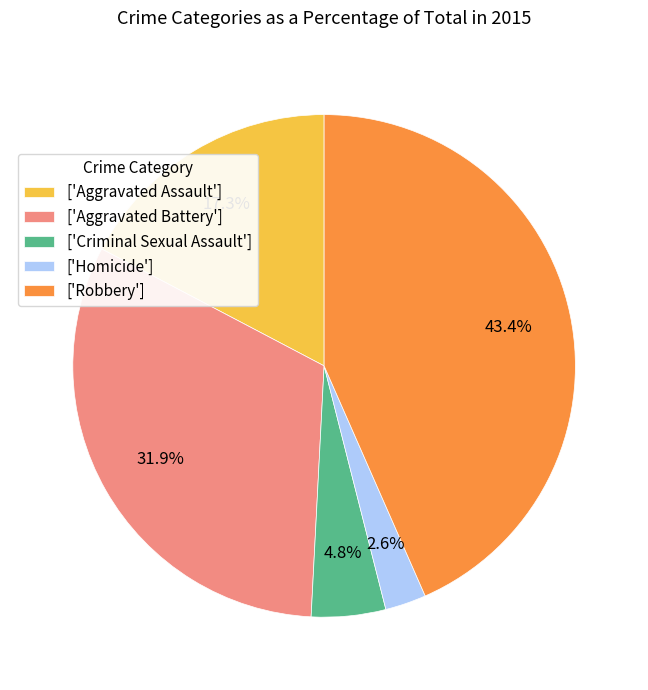

What is the largest slice in the pie chart?

['Robbery']